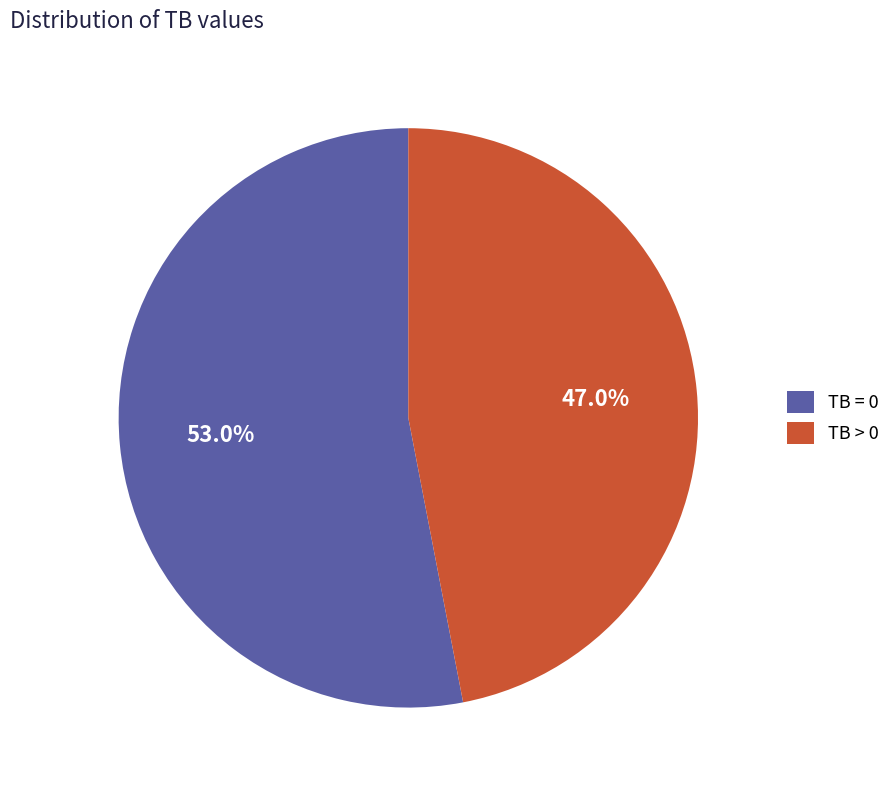

Between TB > 0 and TB = 0, which is larger?

TB = 0